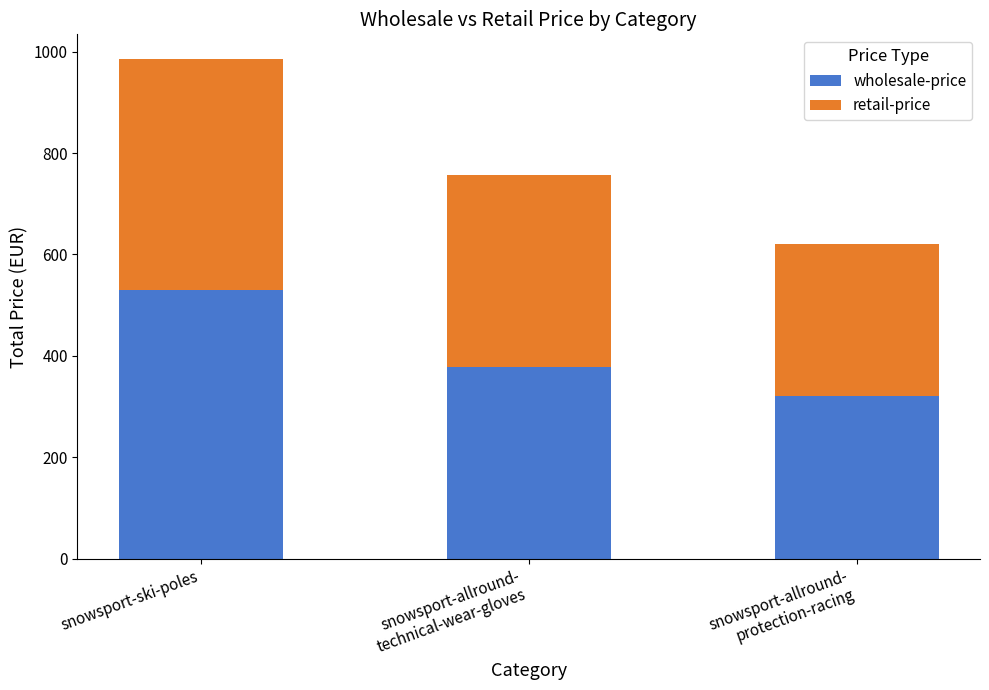

At which category is the sum across all series the highest?

snowsport-ski-poles